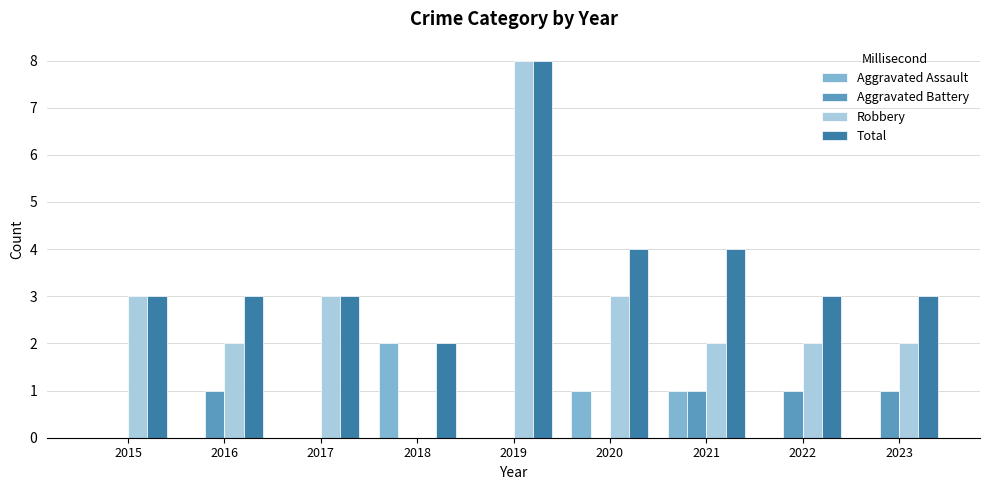

Is it true that Robbery equals 3 at 2022?

False